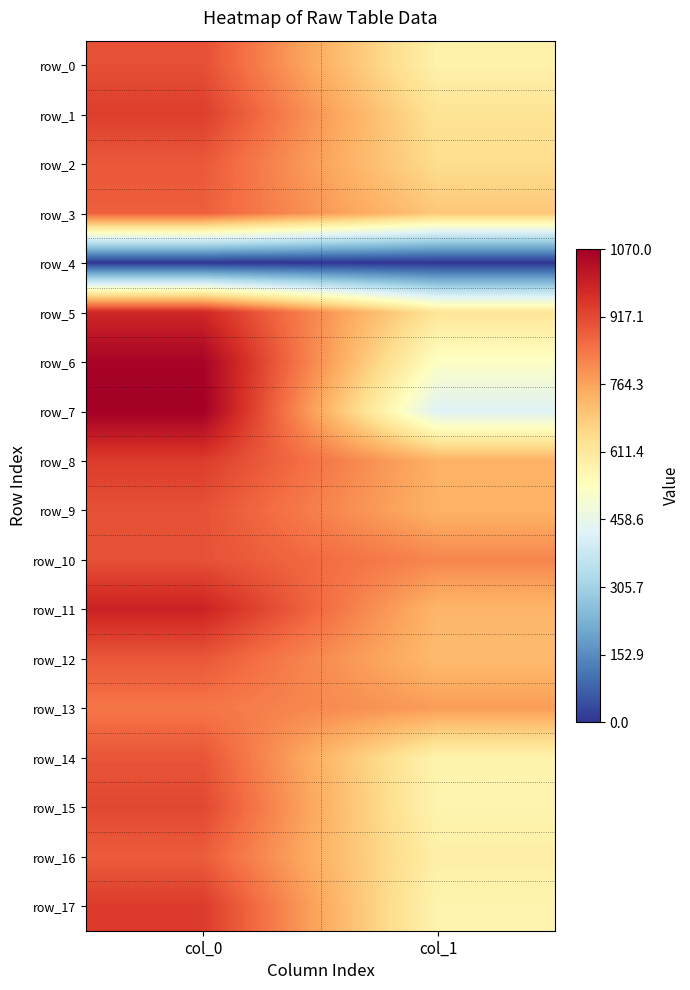

How many distinct data groups are displayed?

18